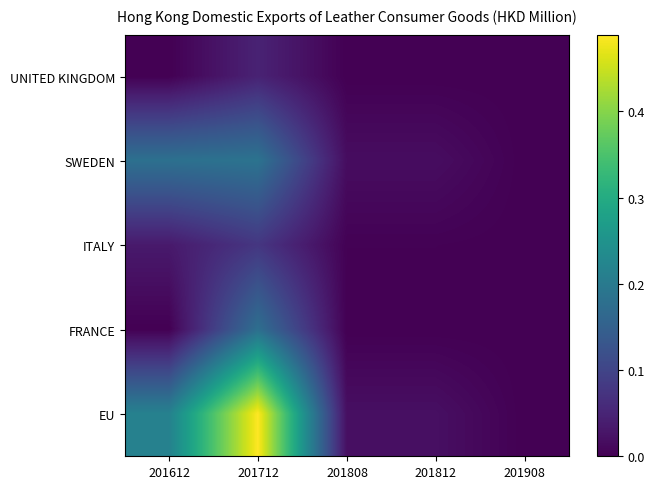

What is the greatest value displayed?

0.5